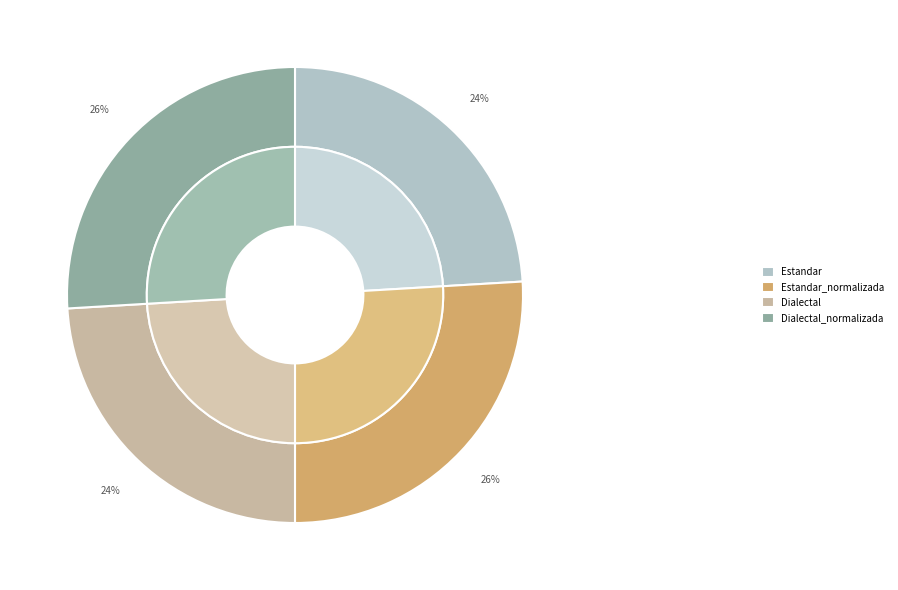

Is it true that Estandar_normalizada is 33% of the pie?

False